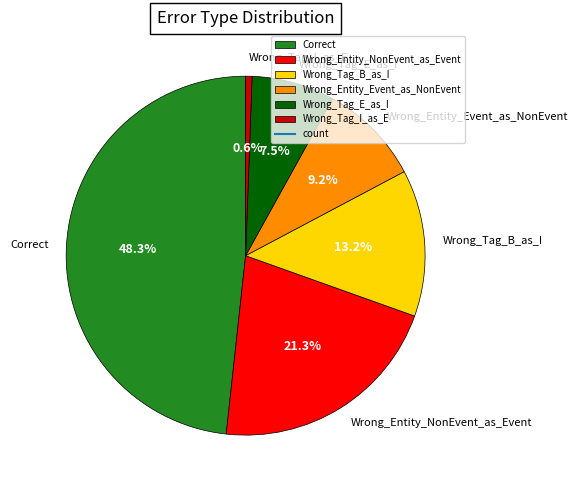

Between Wrong_Tag_I_as_E and Wrong_Entity_NonEvent_as_Event, which is larger?

Wrong_Entity_NonEvent_as_Event